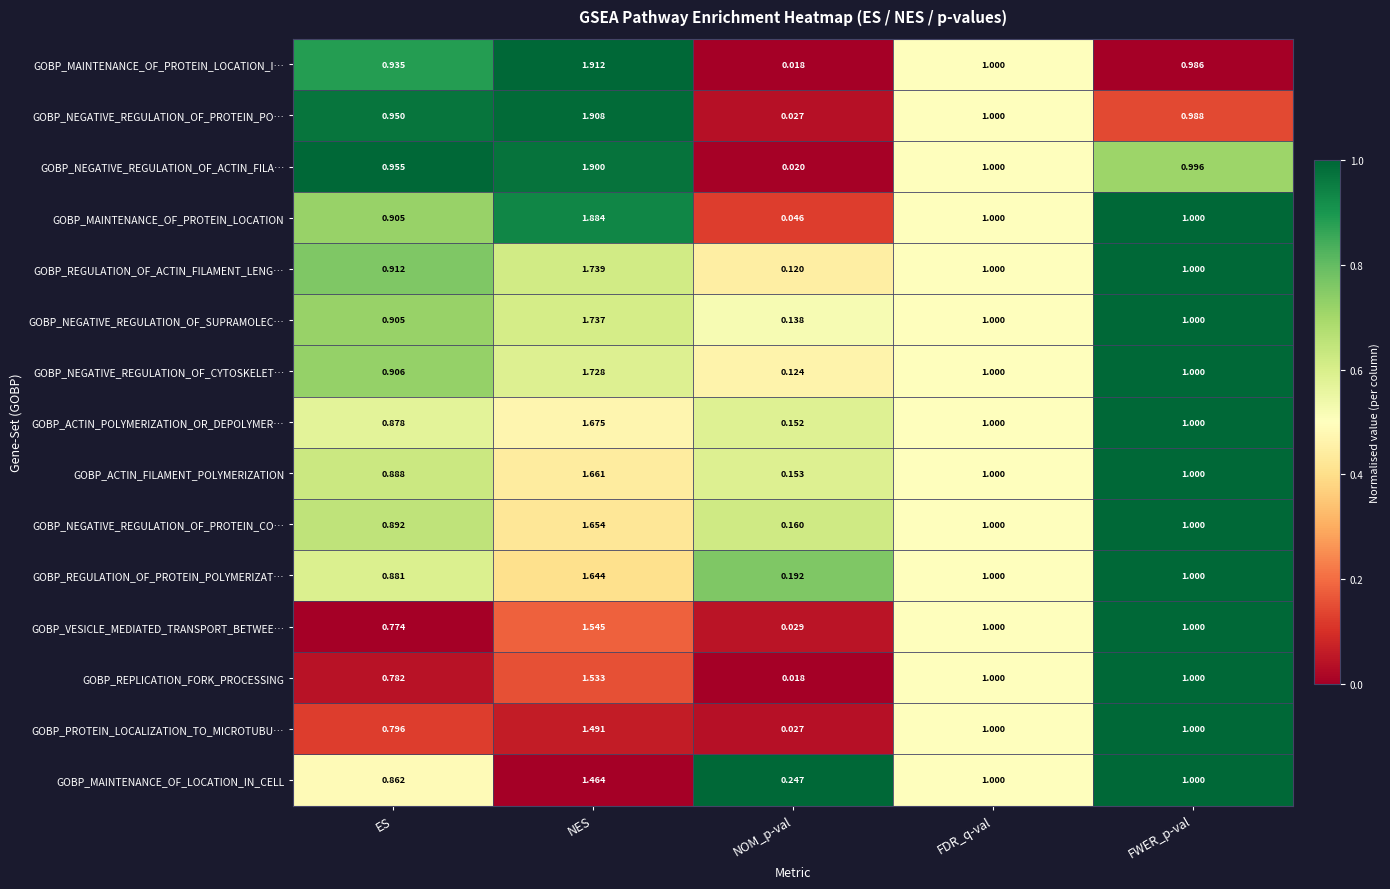

At which label does GOBP_REGULATION_OF_PROTEIN_POLYMERIZAT… first exceed 1?

NES